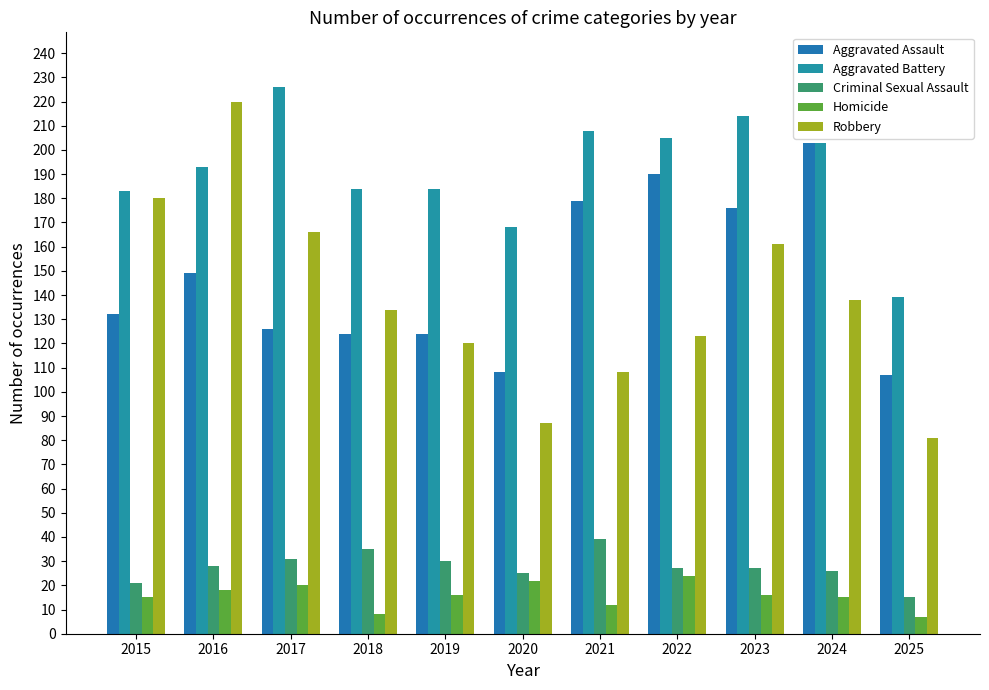

What is the difference between the second highest and minimum values in the Aggravated Assault series?

83